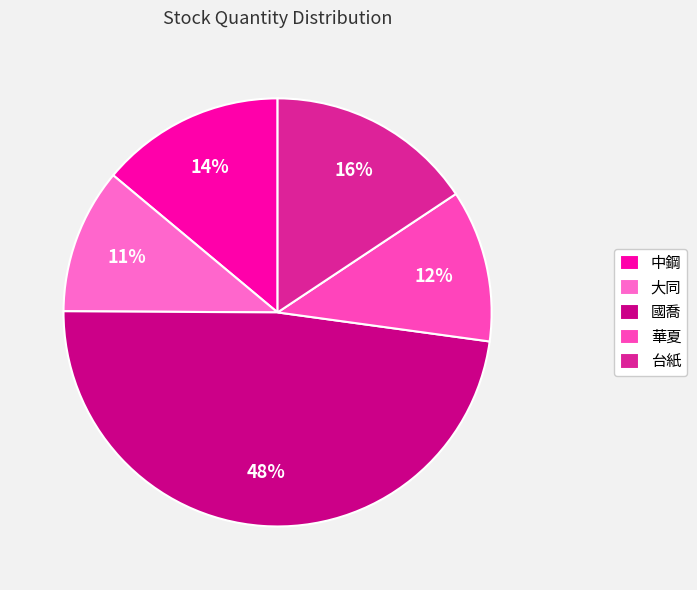

What is the total percentage of 大同 and 台紙?

26.6%